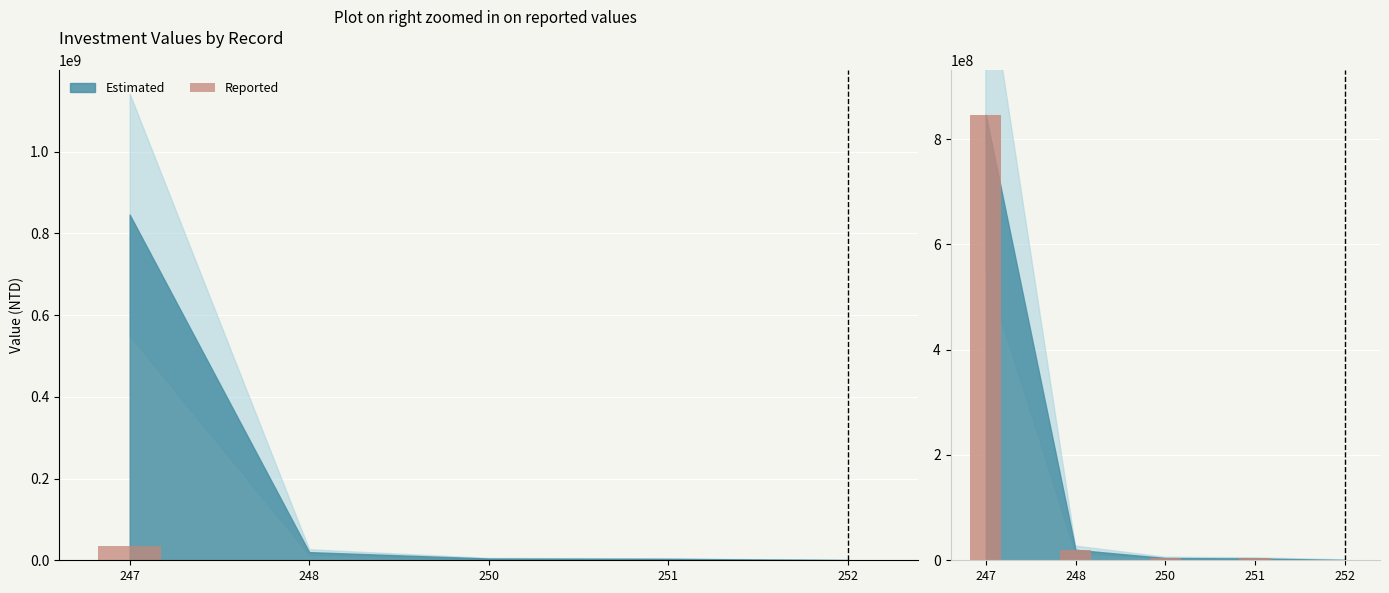

What is the value of the 1st bar from the left?

845990157